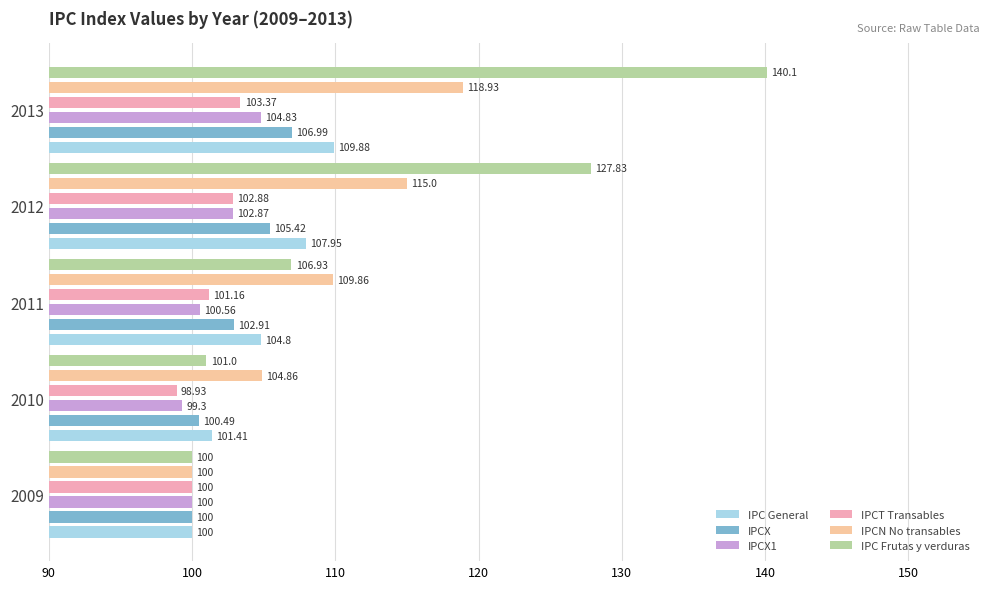

At how many categories does at least one series exceed 133?

1